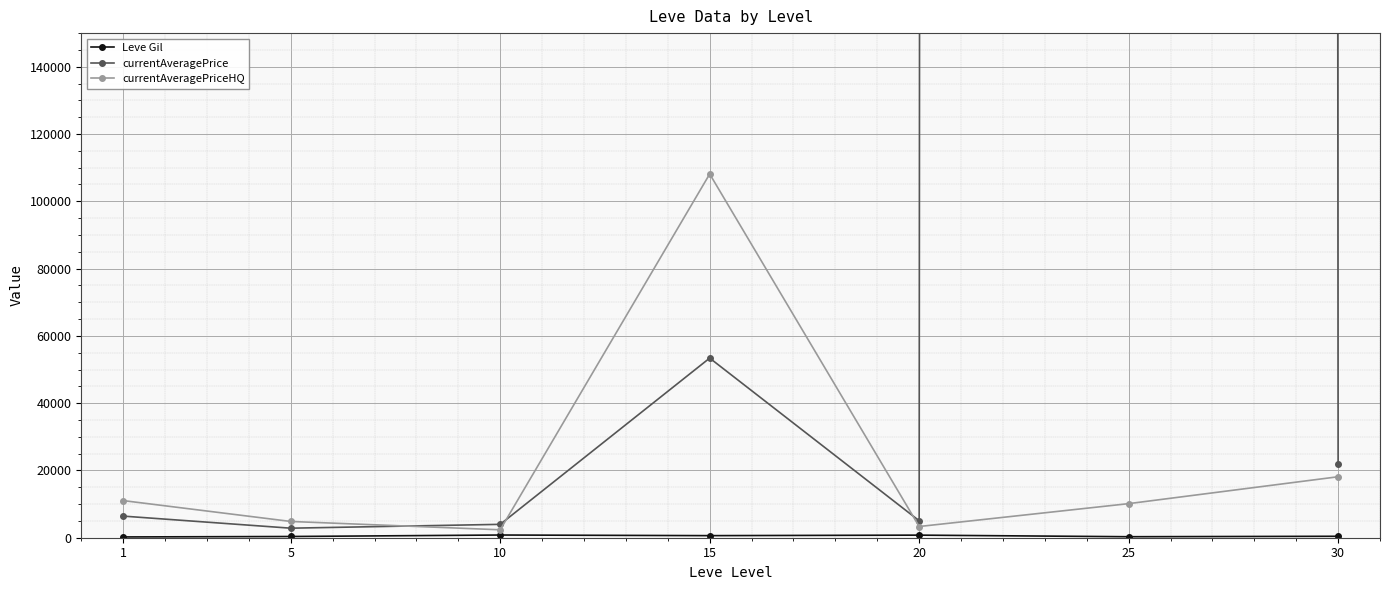

Rank the series by their maximum value, from lowest to highest.

Leve Gil, currentAveragePriceHQ, currentAveragePrice